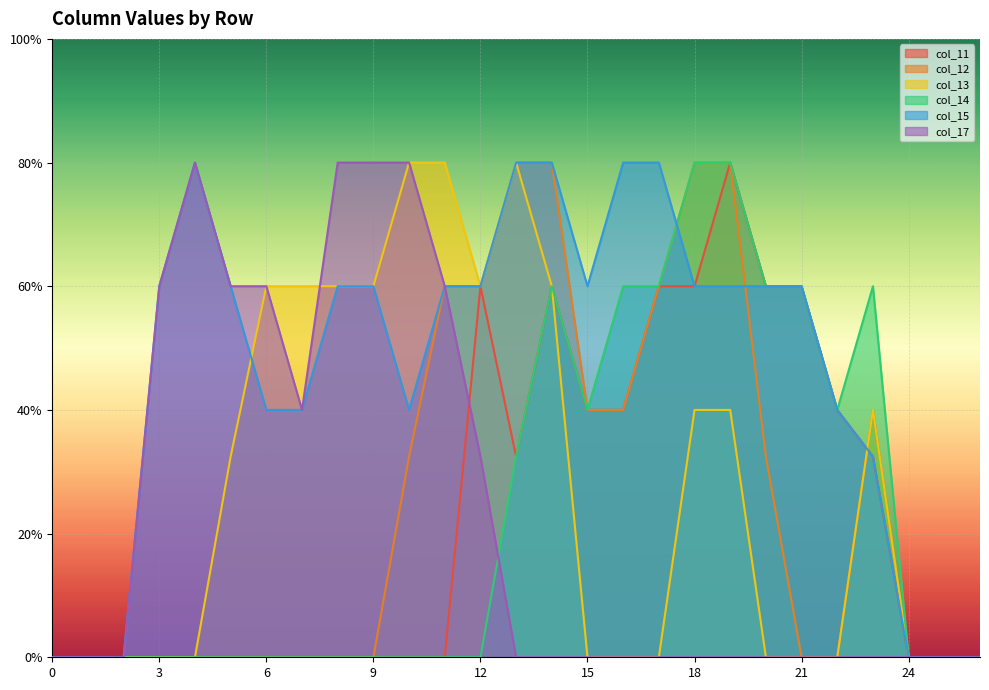

How many interior local valleys does the col_13 series have?

1